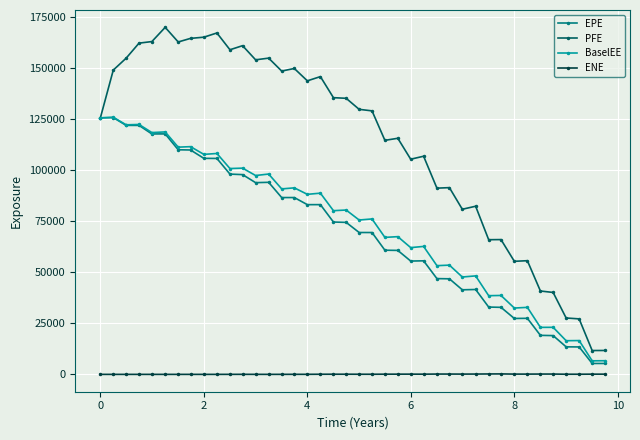

Which series has the widest spread of values?

PFE